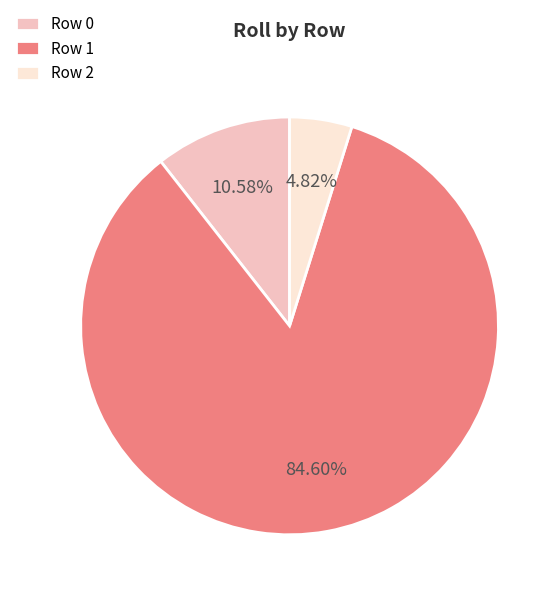

How many slices are in this pie chart?

3